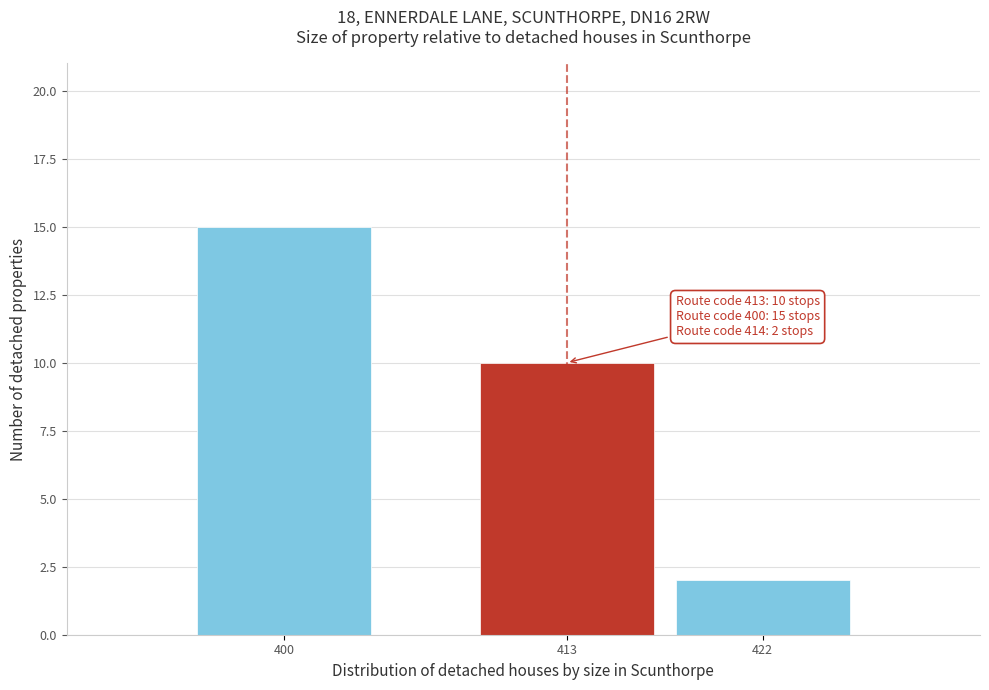

Reading right to left, list all the values displayed in this chart.

2	10	15